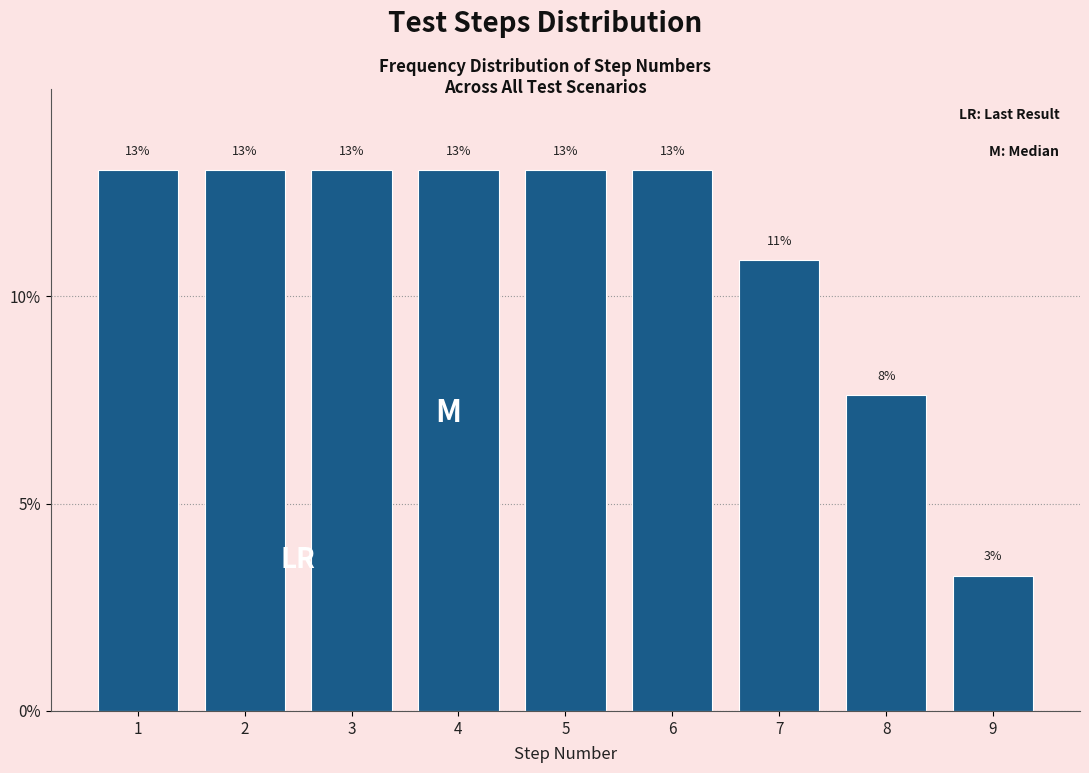

What is the average value?

11.1